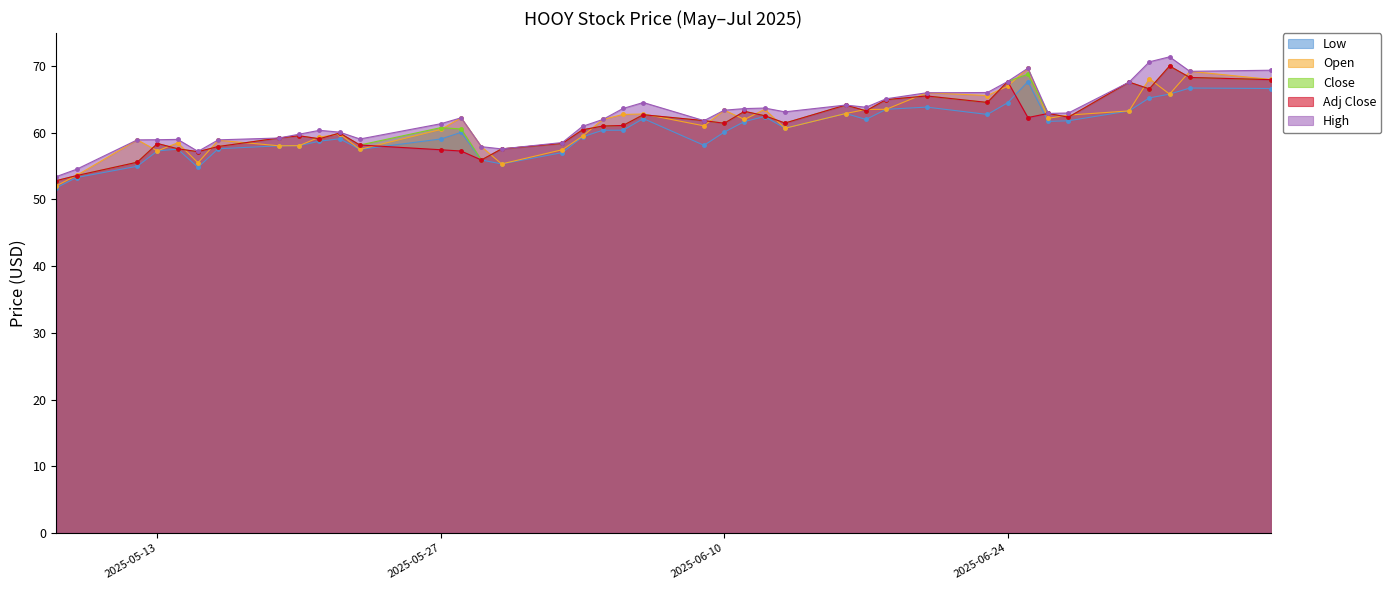

What is the total value across all series at 2025-07-07?

340.0